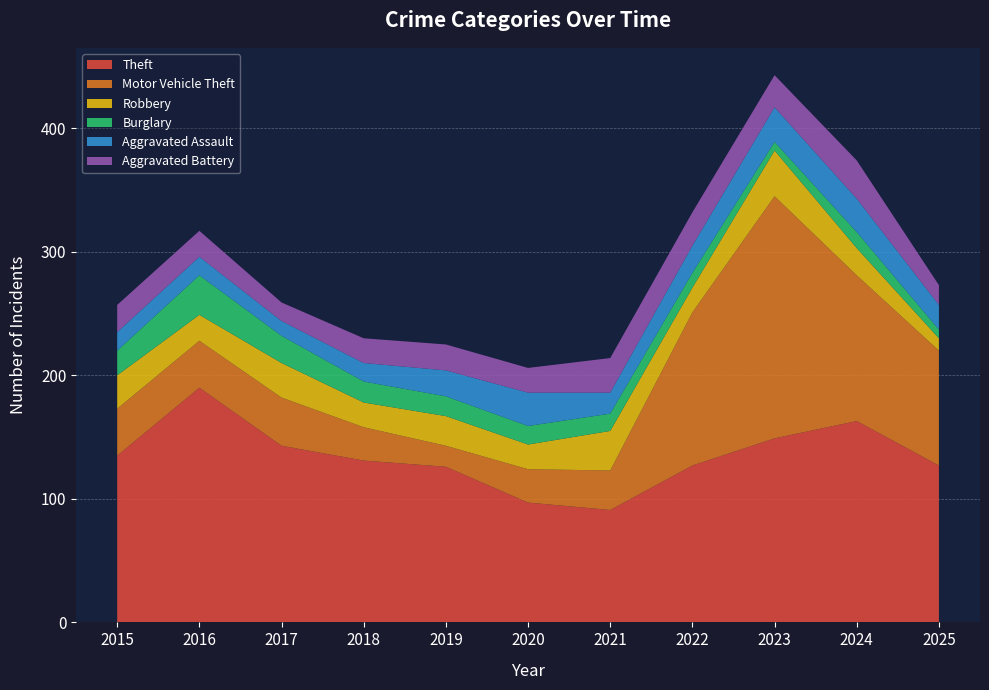

Reading right to left, transcribe all the data shown in this chart.

Theft: 127	163	149	127	91	97	126	131	143	190	135
Motor Vehicle Theft: 93	118	196	124	32	27	17	27	39	38	38
Robbery: 10	22	37	20	32	20	24	20	28	21	27
Burglary: 7	13	7	12	14	15	16	17	22	32	20
Aggravated Assault: 20	27	28	22	17	27	21	15	12	15	15
Aggravated Battery: 16	31	26	27	28	20	21	20	15	21	22